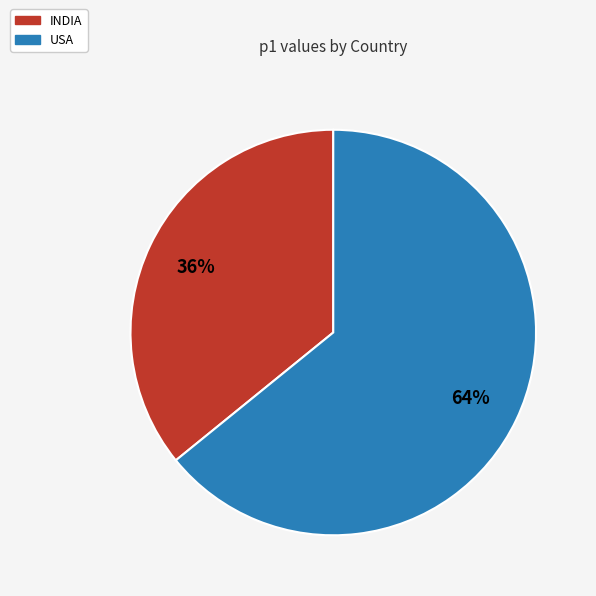

What is the smallest slice in the pie chart?

INDIA